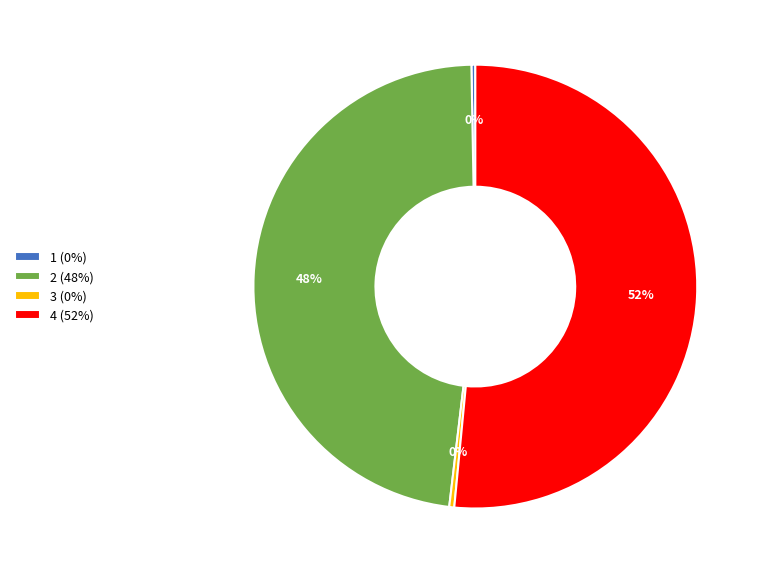

Is 4 the majority of the pie?

Yes